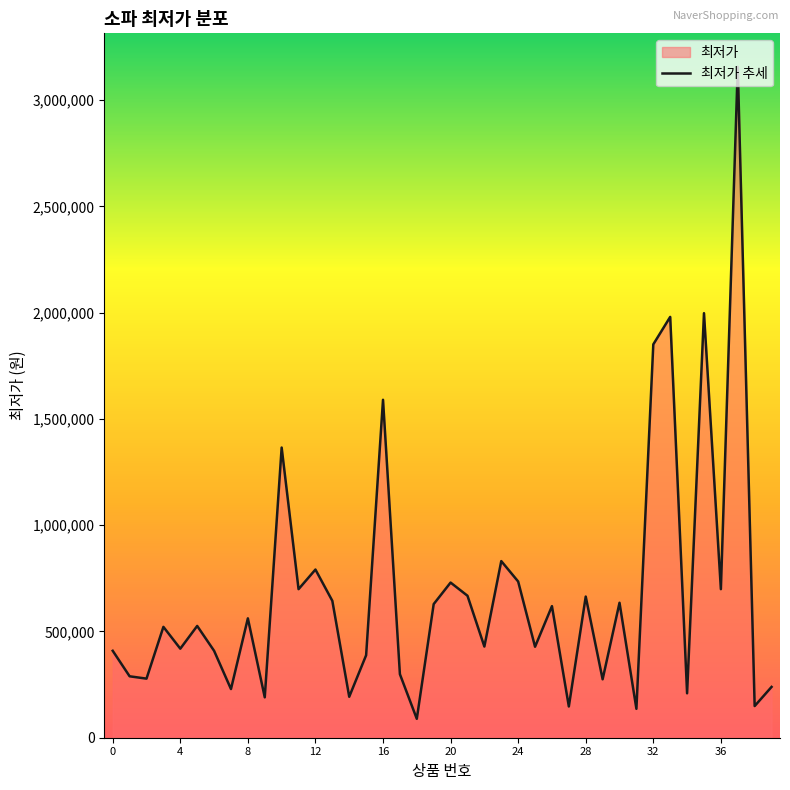

Which label corresponds to the smallest value in the chart?

18